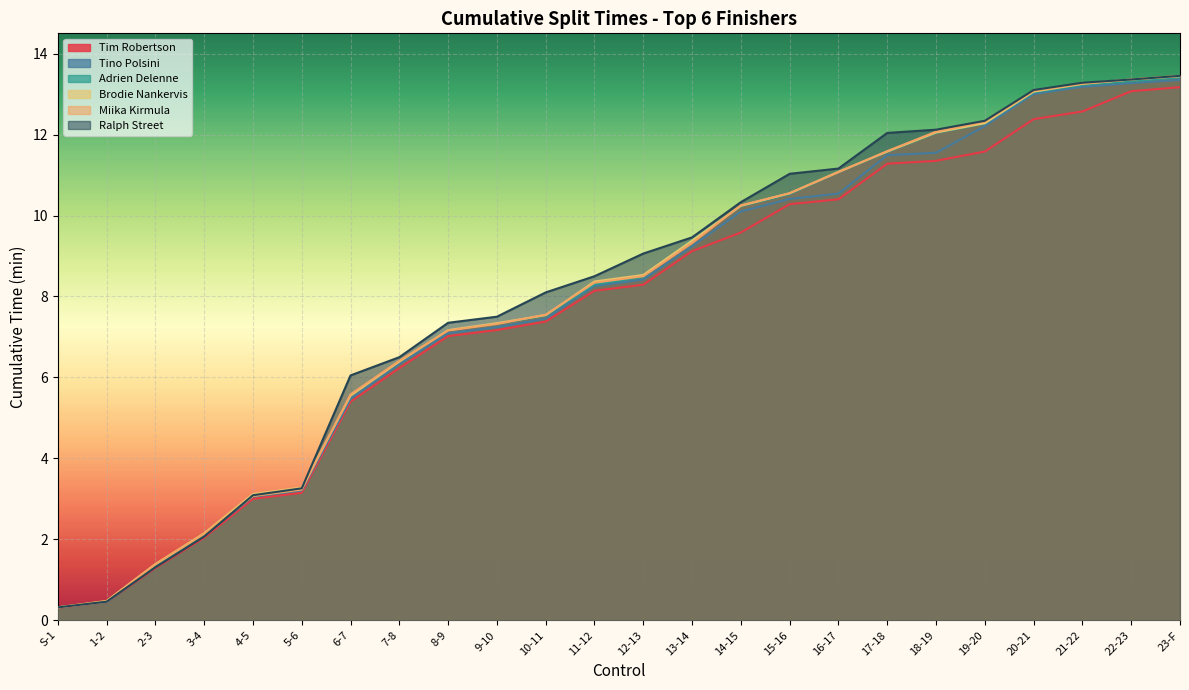

Which series ends up on top after the final intersection of Adrien Delenne and Brodie Nankervis?

Brodie Nankervis